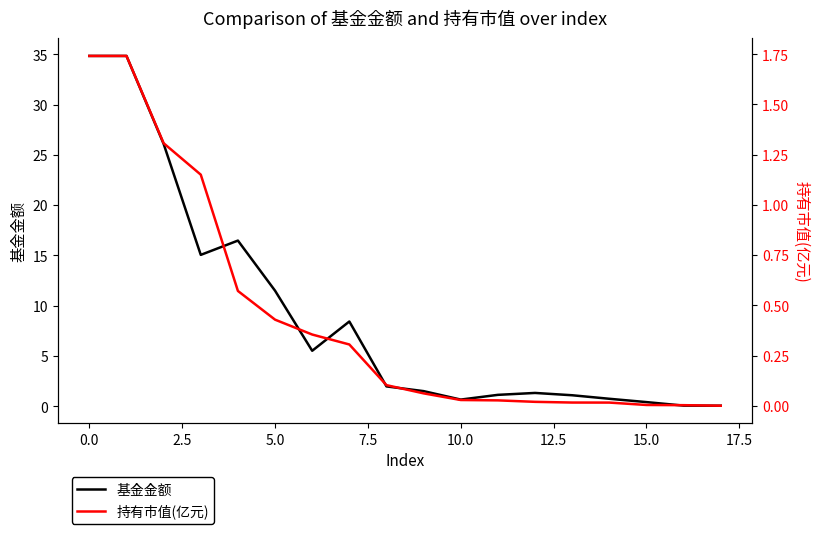

What is the maximum value for 基金金额?

34.8